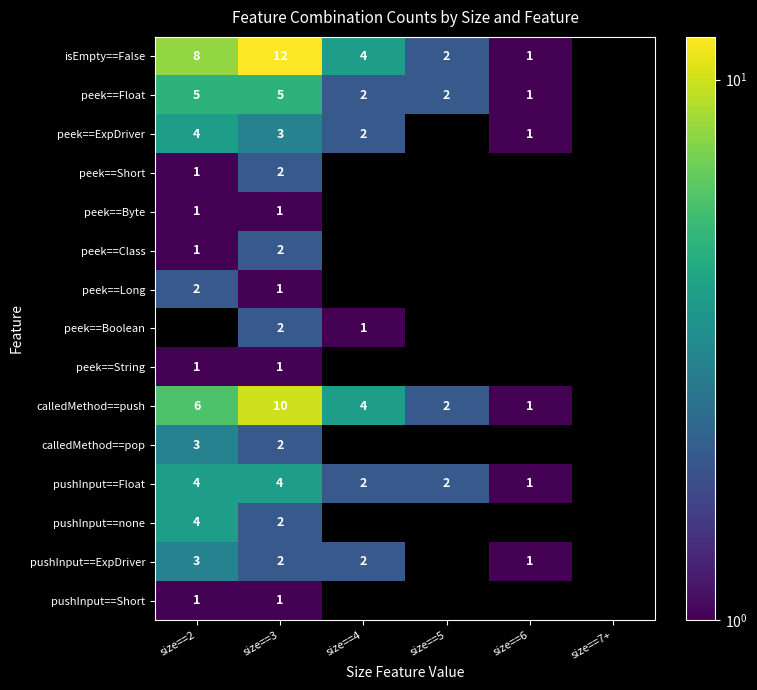

What is the difference between the calledMethod==push values at size==3 and size==6?

9